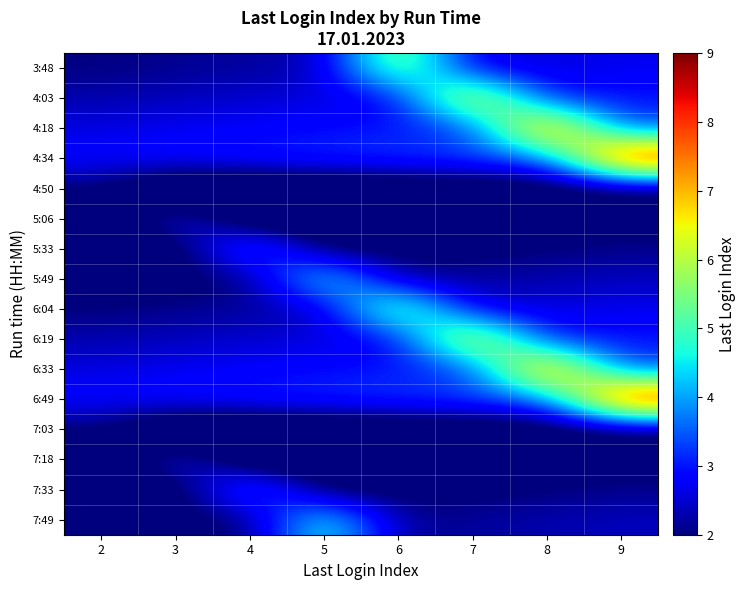

What is the difference between the highest and lowest values at 4?

3.0